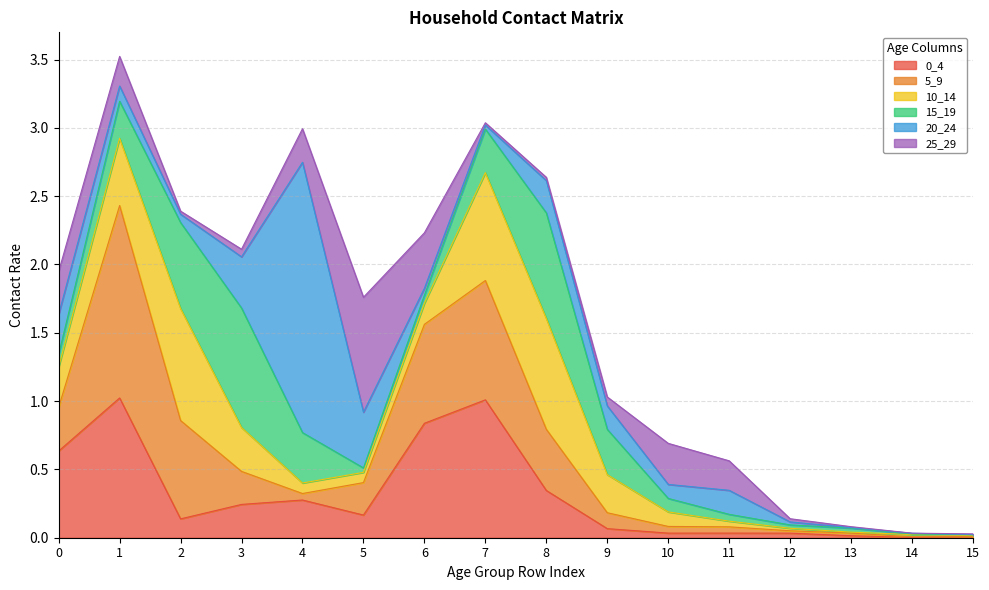

Count the number of categories in the chart.

16